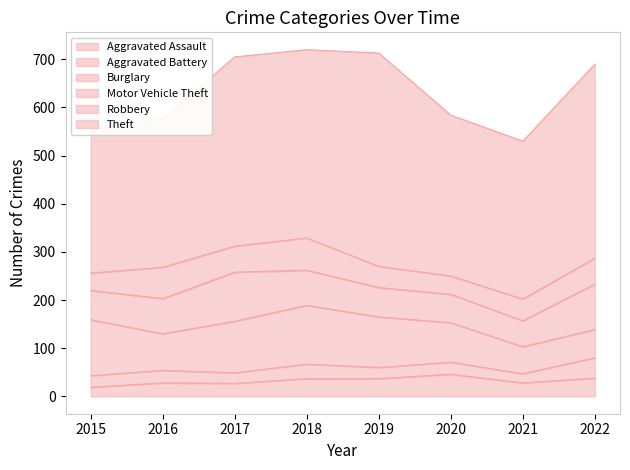

How many interior local peaks does the Robbery series have?

2